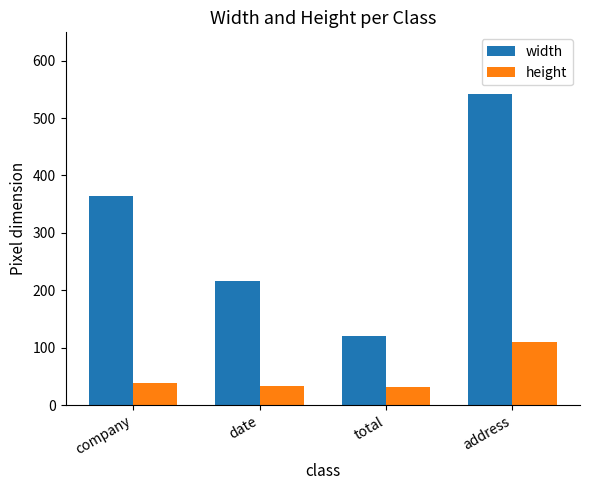

What is the spread (max minus min) of values at total?

89